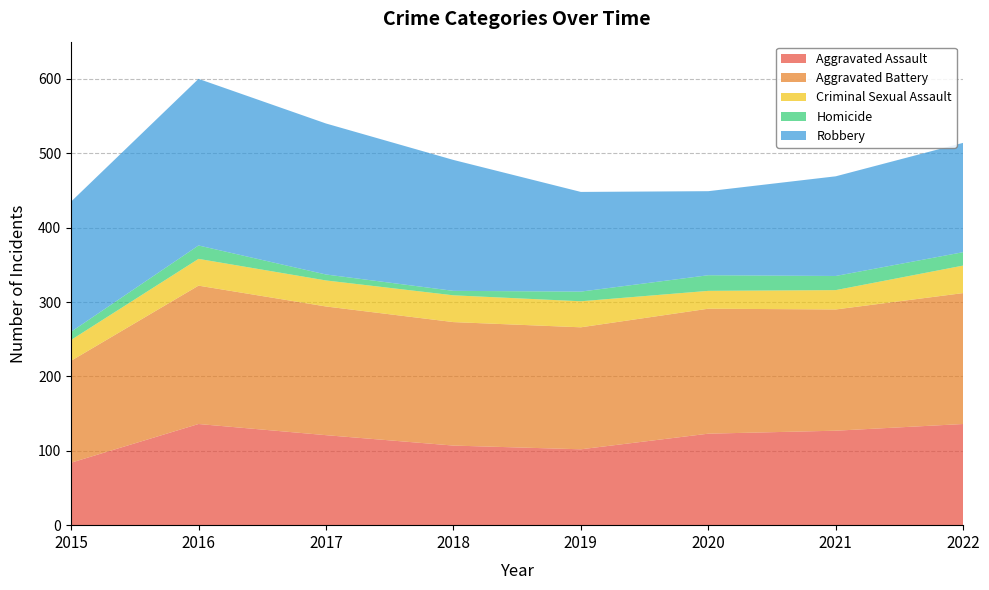

Reading left to right, what are all the values shown in this chart?

Aggravated Assault: 2015=84	2016=136	2017=121	2018=107	2019=102	2020=123	2021=127	2022=136
Aggravated Battery: 2015=137	2016=186	2017=173	2018=166	2019=164	2020=168	2021=163	2022=176
Criminal Sexual Assault: 2015=28	2016=36	2017=35	2018=36	2019=35	2020=24	2021=26	2022=37
Homicide: 2015=11	2016=18	2017=8	2018=6	2019=13	2020=21	2021=19	2022=18
Robbery: 2015=175	2016=224	2017=203	2018=176	2019=134	2020=113	2021=134	2022=147